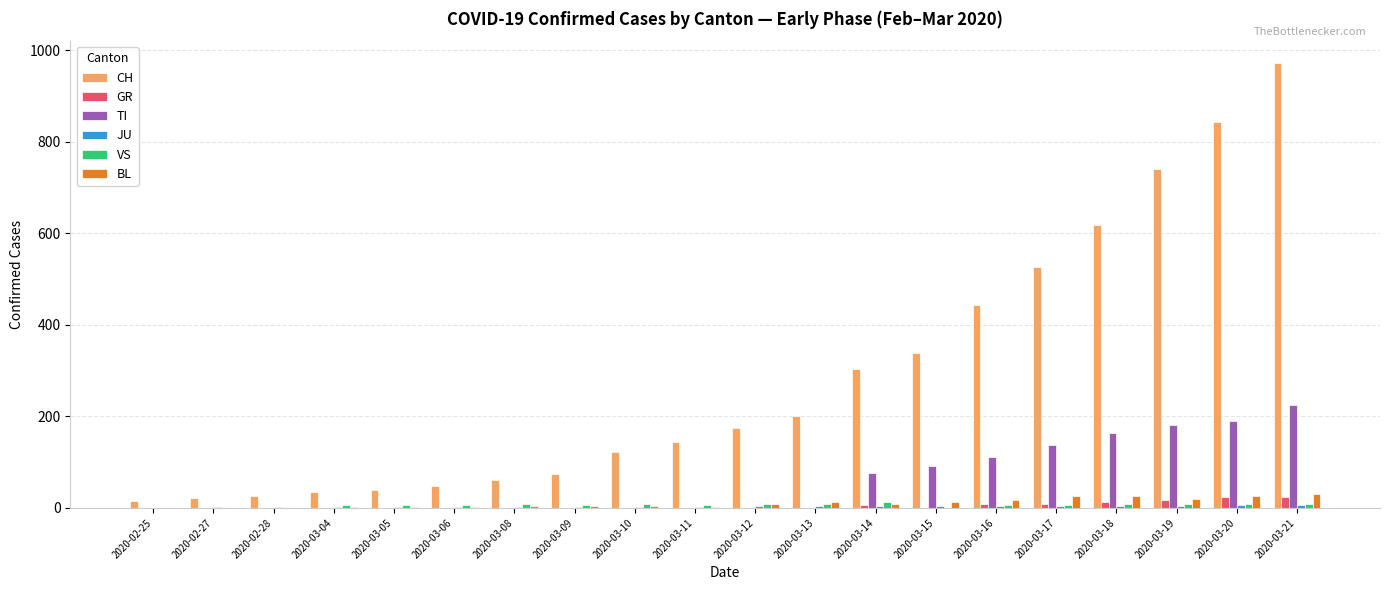

What is the greatest value displayed?

971